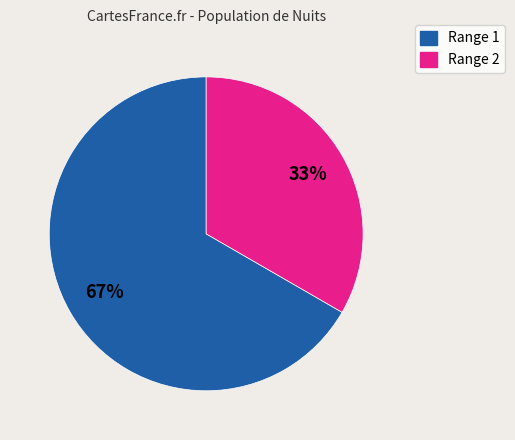

Which category has the biggest portion of the pie?

Range 1